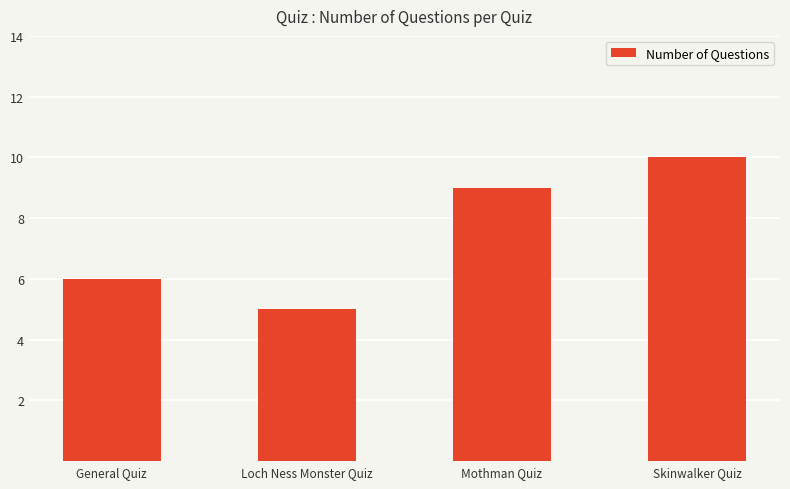

Reading right to left, extract all data points from this chart.

Skinwalker Quiz=10	Mothman Quiz=9	Loch Ness Monster Quiz=5	General Quiz=6